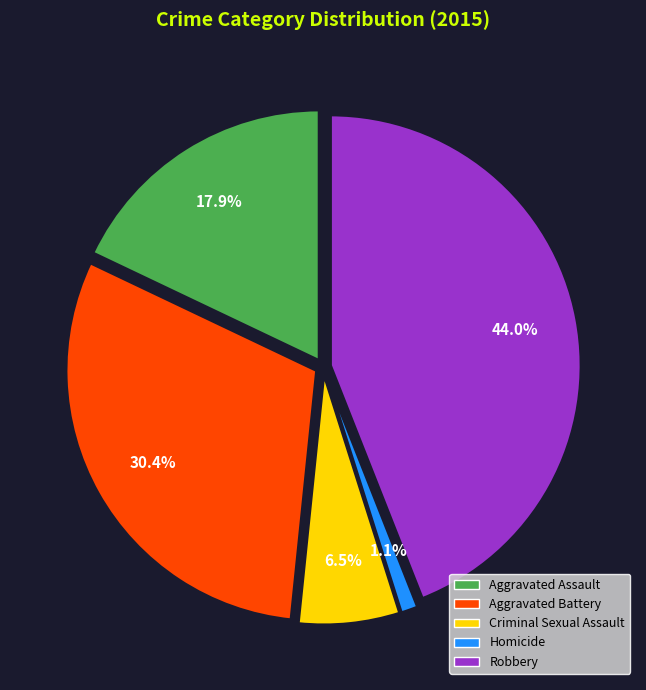

Count the number of slices in the pie.

5